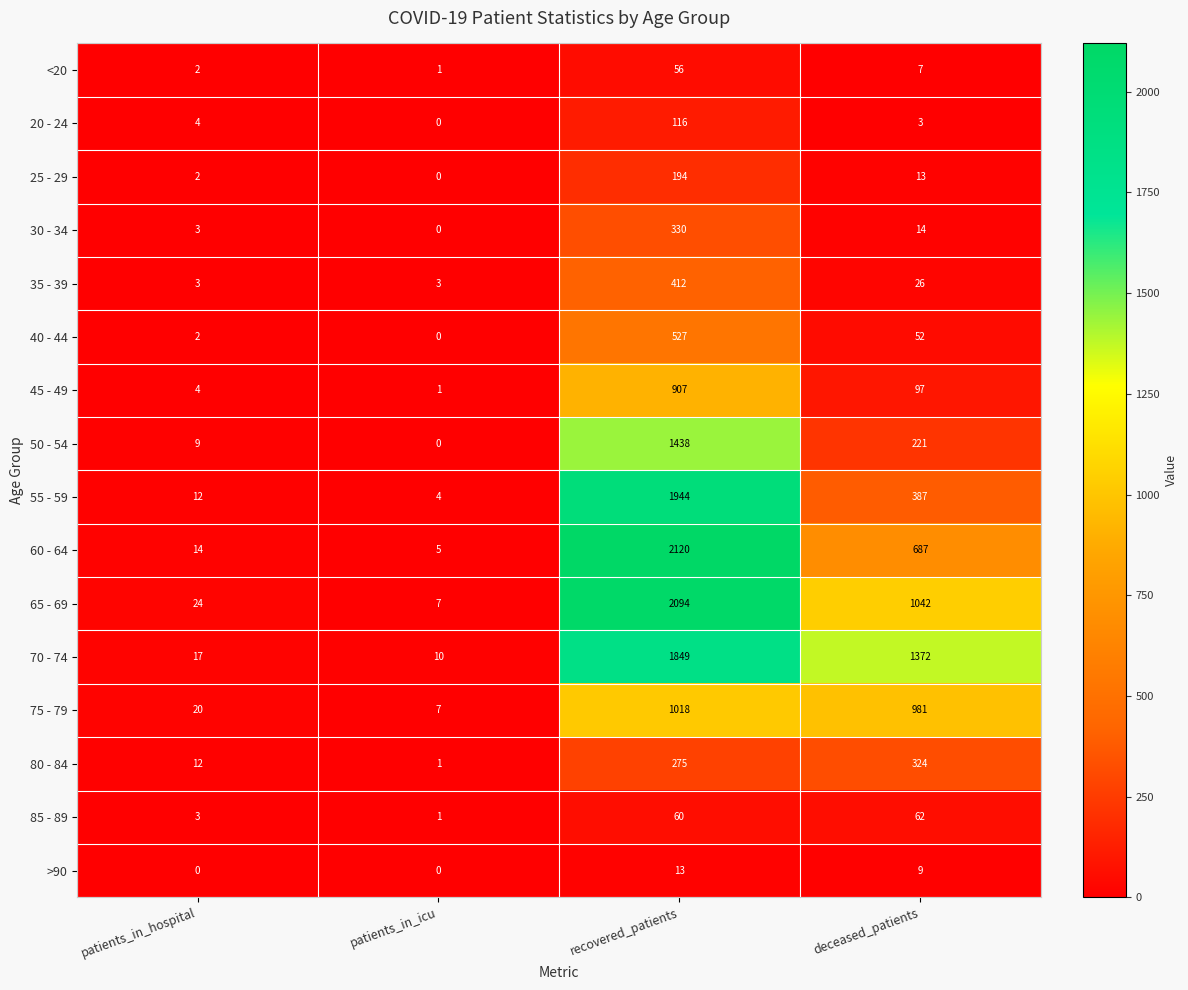

What is the maximum value for 65 - 69?

2094